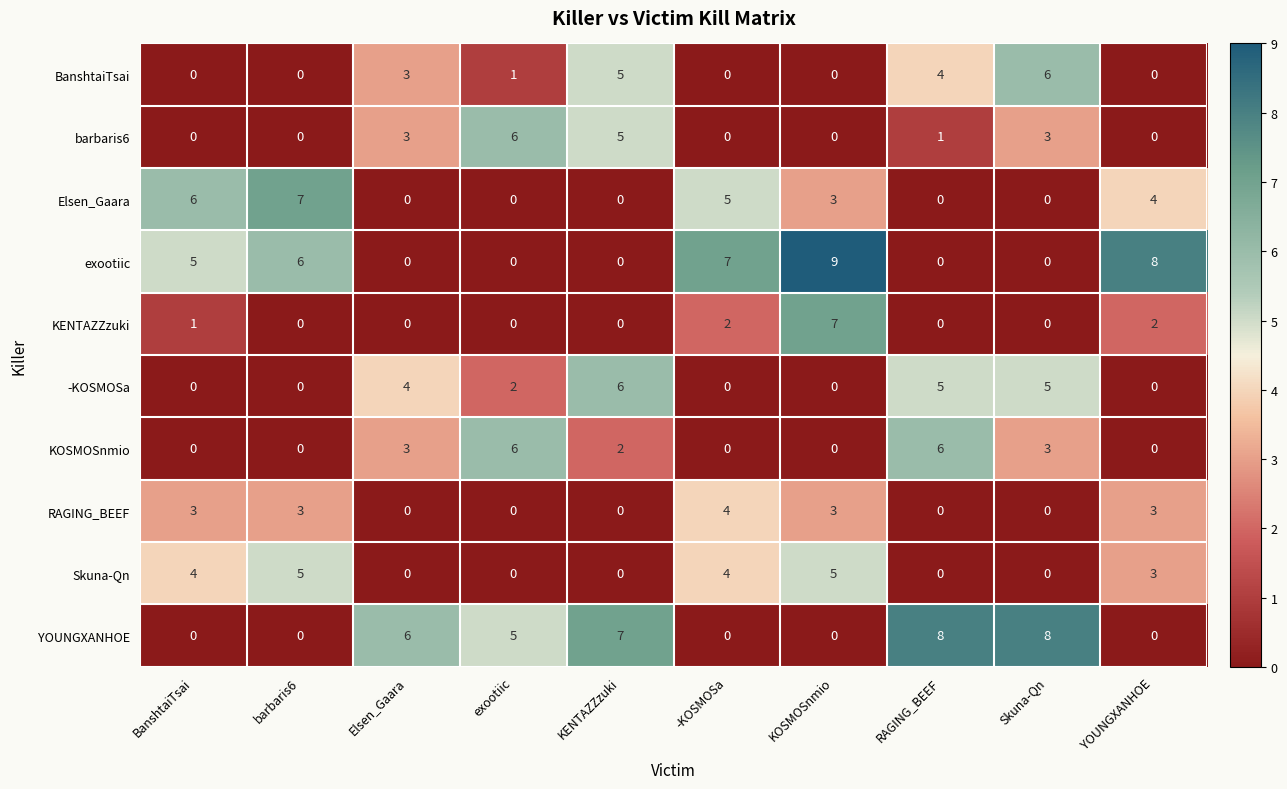

The -KOSMOSa series shows 2 at Elsen_Gaara. True or false?

False